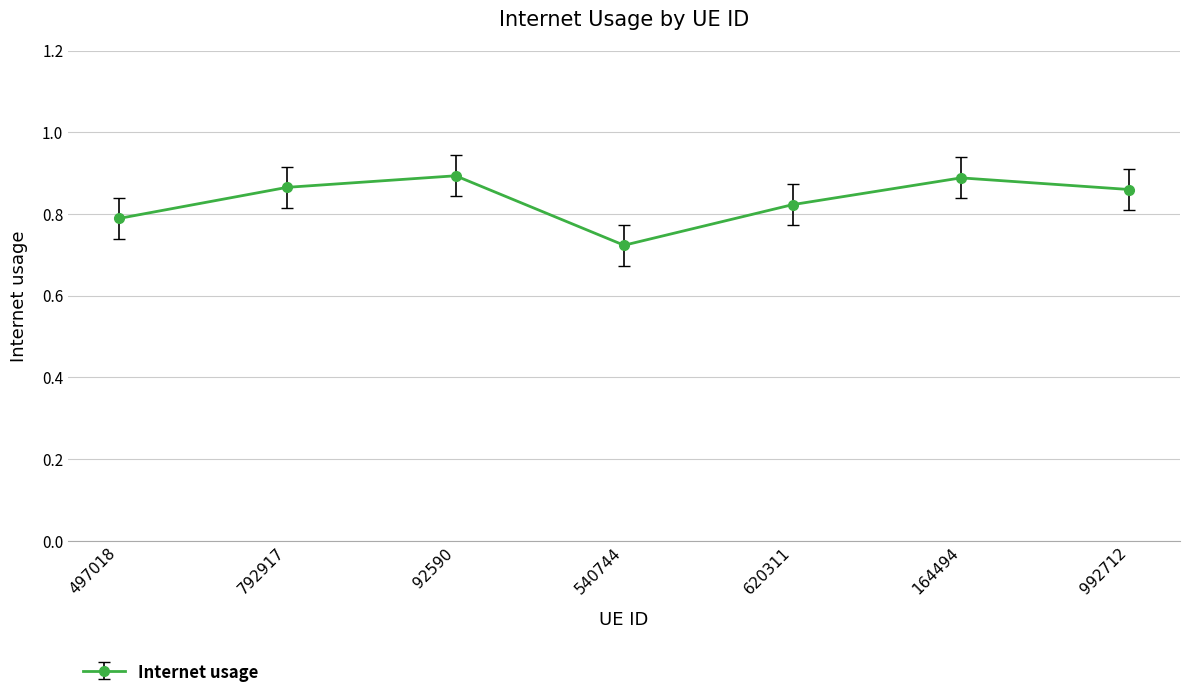

What is the label of the 3rd point from the left?

92590